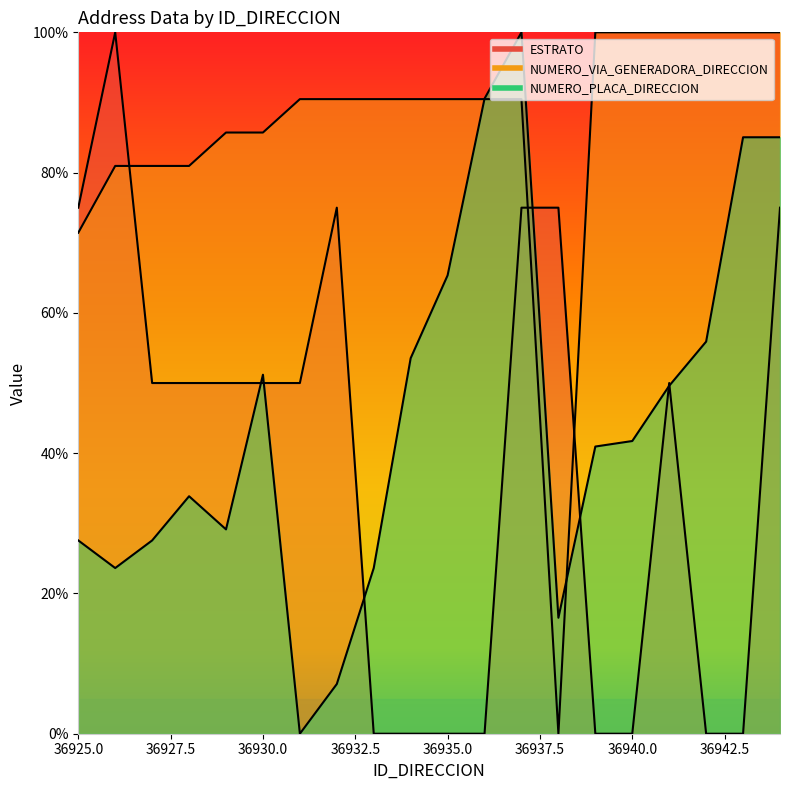

At which category is the sum across all series the highest?

36937